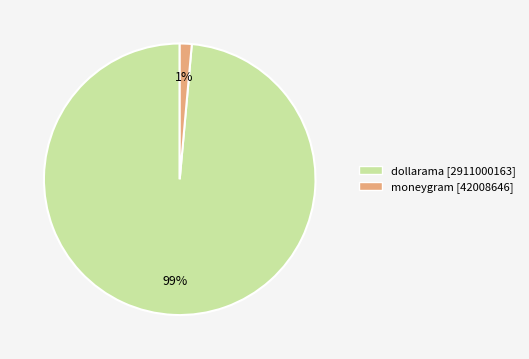

How many segments does this pie chart have?

2